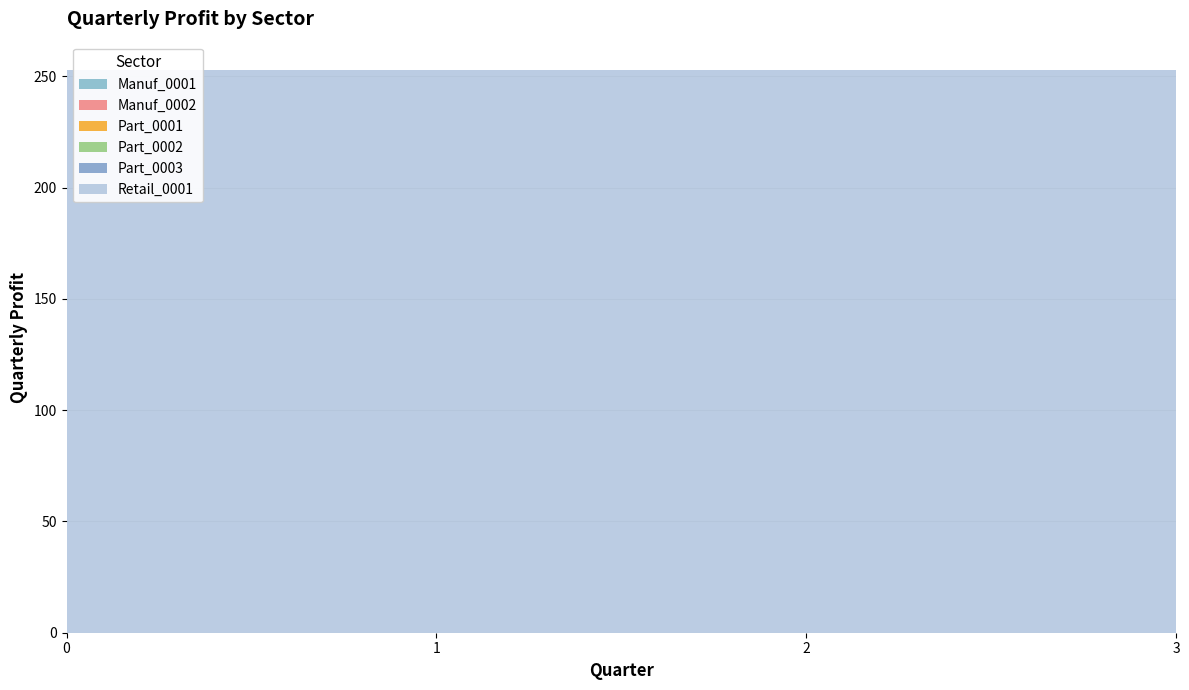

Reading left to right, transcribe all the data shown in this chart.

Manuf_0001: 0=0	1=0	2=0	3=0
Manuf_0002: 0=0	1=0	2=0	3=0
Part_0001: 0=0	1=0	2=0	3=0
Part_0002: 0=0	1=0	2=0	3=0
Part_0003: 0=0	1=0	2=0	3=0
Retail_0001: 0=253	1=253	2=253	3=253